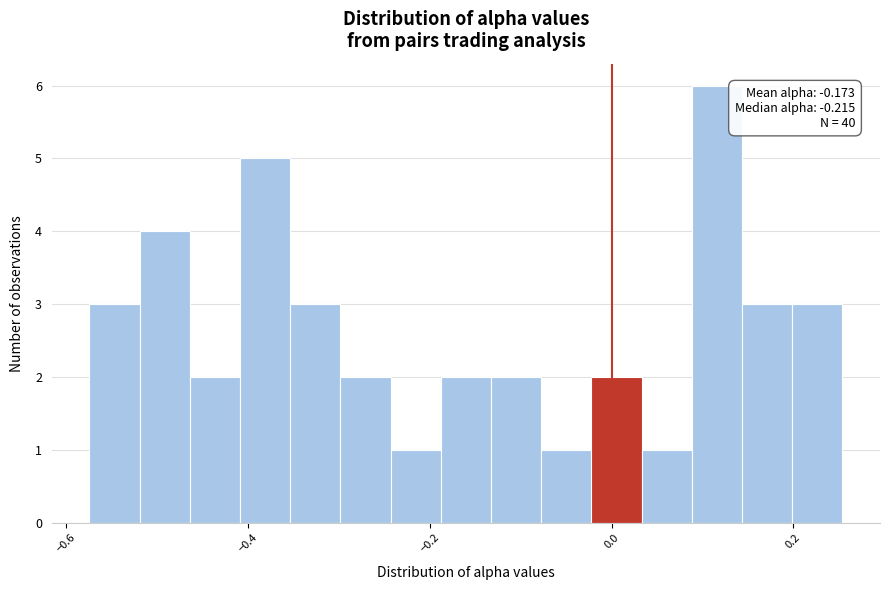

Around what value on the x-axis is the tallest bar? Give the approximate position of its centre, as read against the axis.

0.12